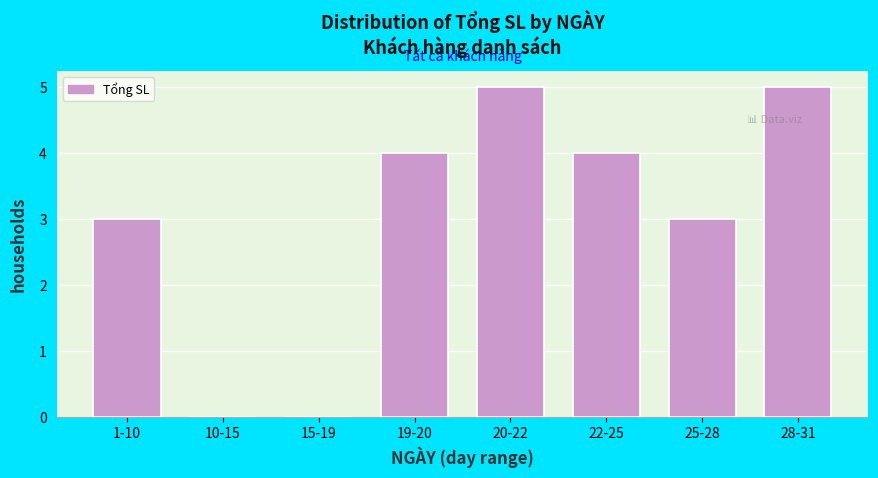

Reading left to right, extract all data points from this chart.

1-10=3	10-15=0	15-19=0	19-20=4	20-22=5	22-25=4	25-28=3	28-31=5